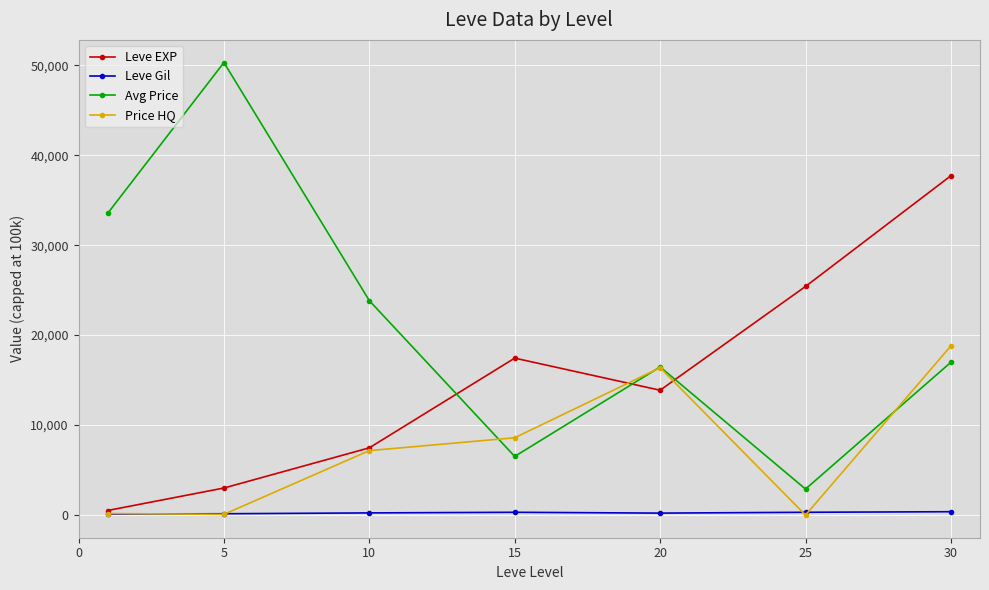

Which series has the largest total across all categories?

Avg Price